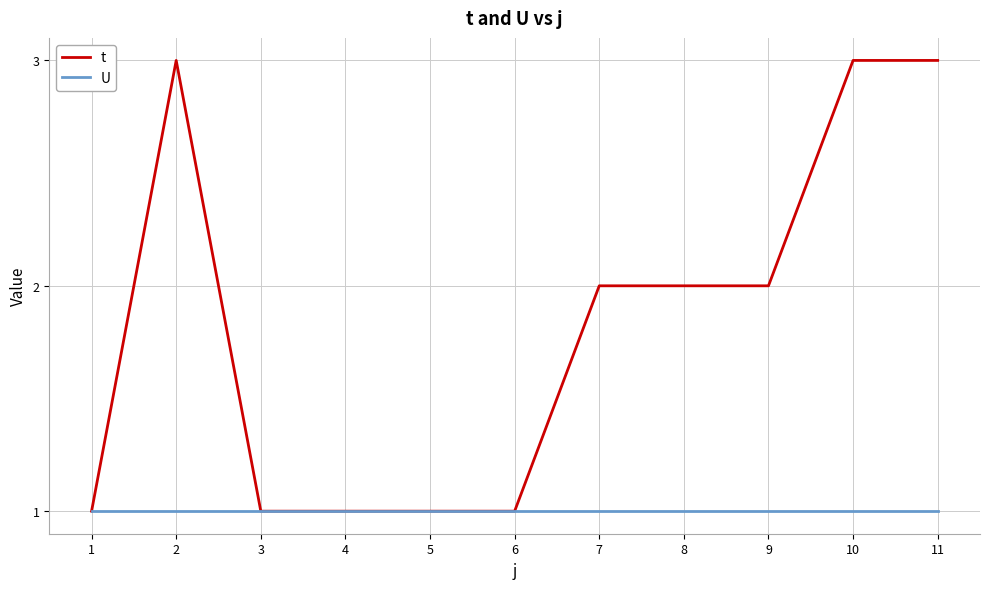

What are all the series names shown in the legend?

t, U